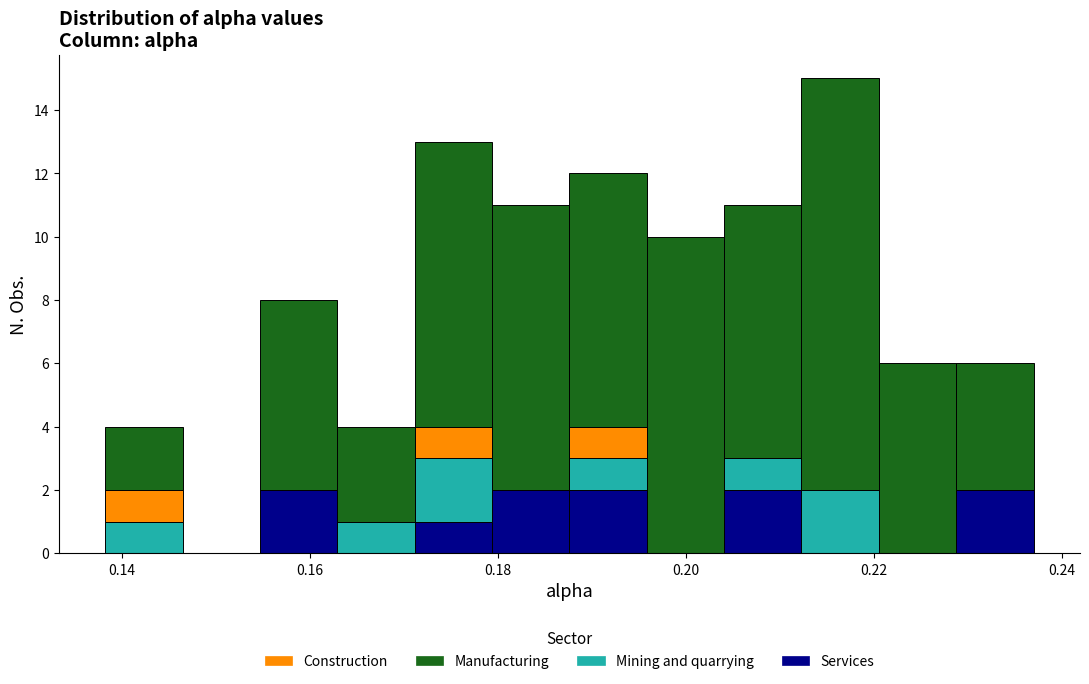

Reading left to right, transcribe this chart: for each stacked bar, give the range it covers on the x-axis and its total height. Neither the bar edges nor the heights are printed on the chart, so give them approximately, as read against the axes.

0.138 to 0.146: 4
0.146 to 0.154: 0
0.154 to 0.162: 8
0.162 to 0.172: 4
0.172 to 0.180: 13
0.180 to 0.188: 11
0.188 to 0.196: 12
0.196 to 0.204: 10
0.204 to 0.212: 11
0.212 to 0.220: 15
0.220 to 0.228: 6
0.228 to 0.238: 6